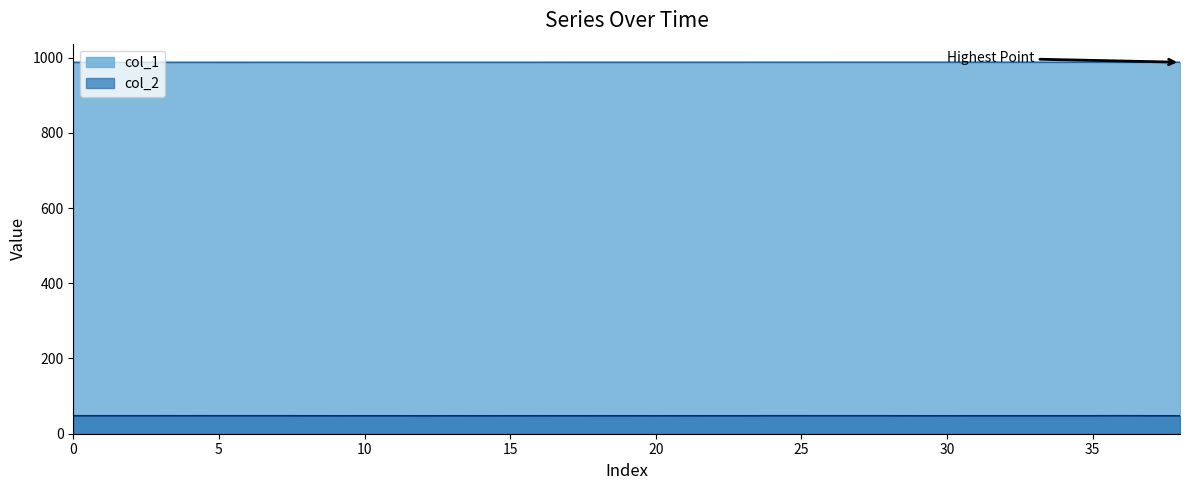

Reading left to right, list all the values displayed in this chart.

col_1: 0=987.2	1=987.2	2=987.2	3=987.2	4=987.2	5=987.2	6=987.2	7=987.3	8=987.3	9=987.3	10=987.3	11=987.3	12=987.3	13=987.3	14=987.3	15=987.3	16=987.3	17=987.4	18=987.4	19=987.4	20=987.4	21=987.4	22=987.4	23=987.4	24=987.4	25=987.4	26=987.4	27=987.5	28=987.5	29=987.5	30=987.5	31=987.5	32=987.5	33=987.5	34=987.5	35=987.5	36=987.5	37=987.6	38=987.6
col_2: 0=47.7	1=47.7	2=47.7	3=47.7	4=47.7	5=47.7	6=47.7	7=47.7	8=47.6	9=47.6	10=47.6	11=47.6	12=47.5	13=47.6	14=47.5	15=47.6	16=47.7	17=47.6	18=47.7	19=47.6	20=47.6	21=47.7	22=47.6	23=47.6	24=47.7	25=47.7	26=47.7	27=47.7	28=47.7	29=47.5	30=47.5	31=47.7	32=47.7	33=47.6	34=47.6	35=47.6	36=47.8	37=47.6	38=47.6